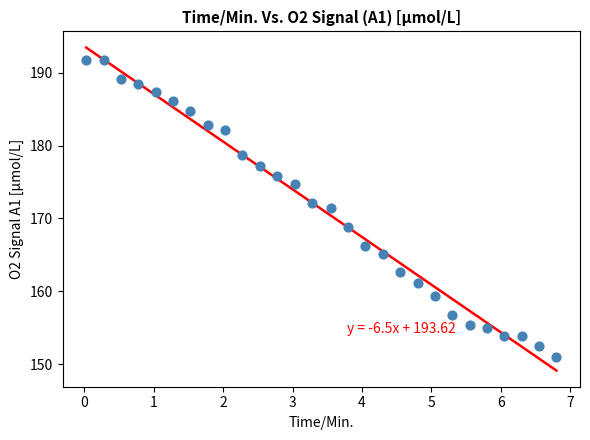

What is the range of X values (max minus min)?

6.8